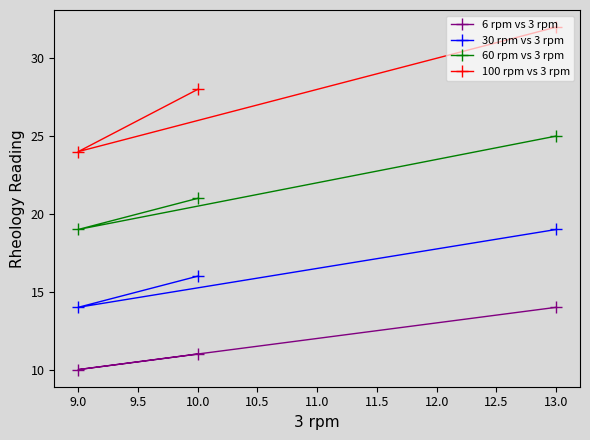

What is the label of the 3rd point from the right?

9.0